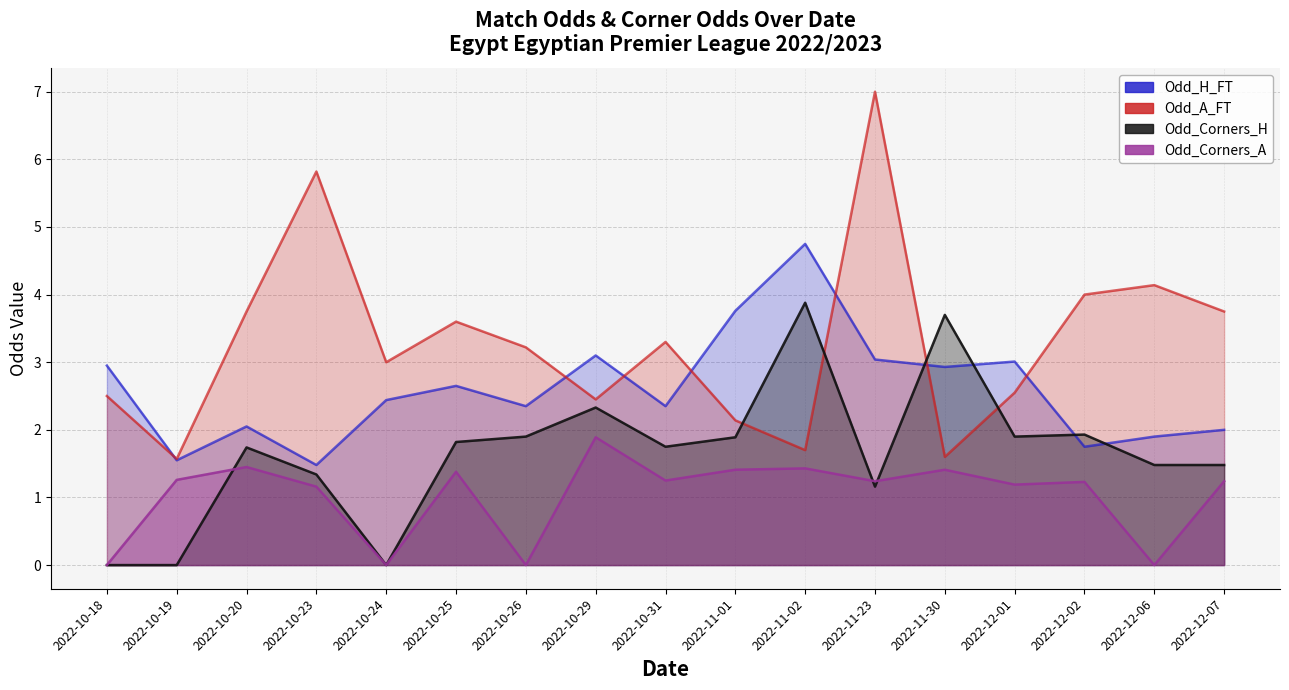

After their last crossing, which series has the higher values: Odd_Corners_H or Odd_A_FT?

Odd_A_FT